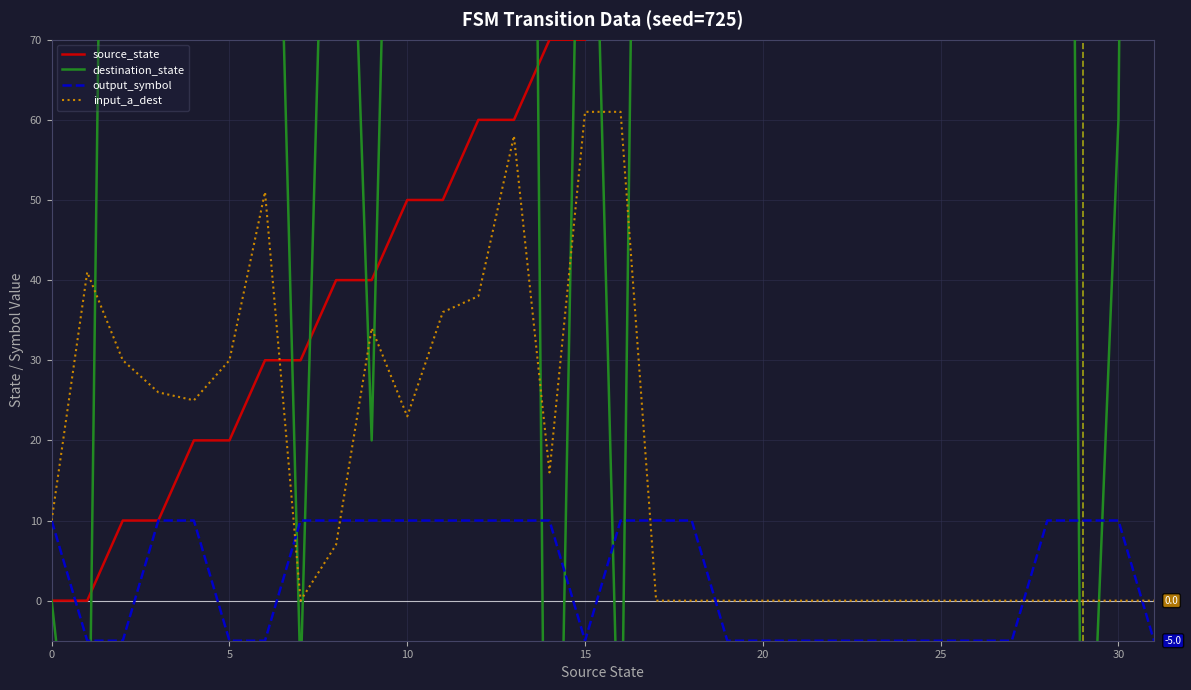

Which label corresponds to the smallest value in the chart?

14